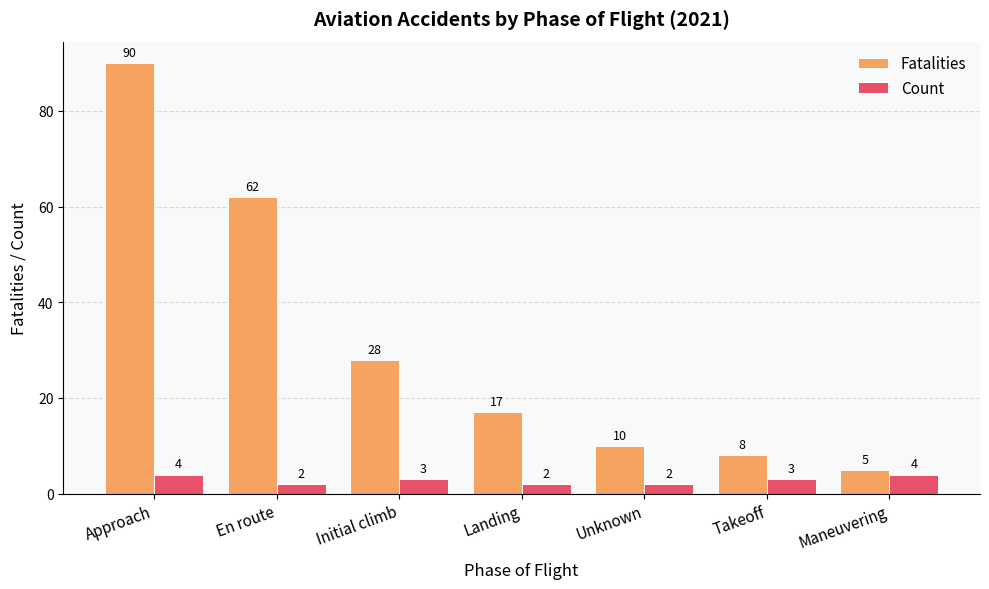

At how many categories does at least one series exceed 31?

2